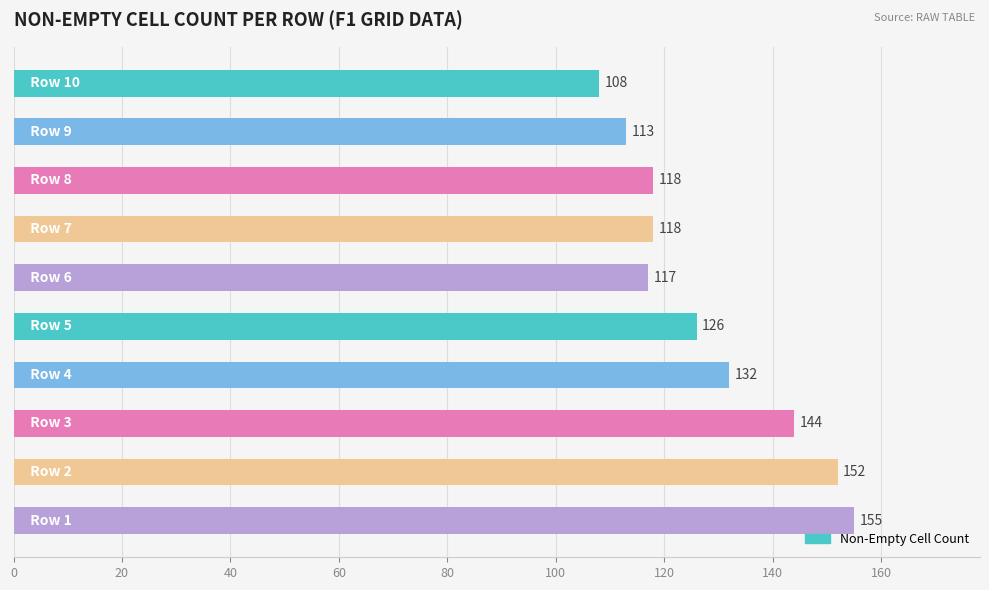

What is the value of the 8th bar from the top?

144